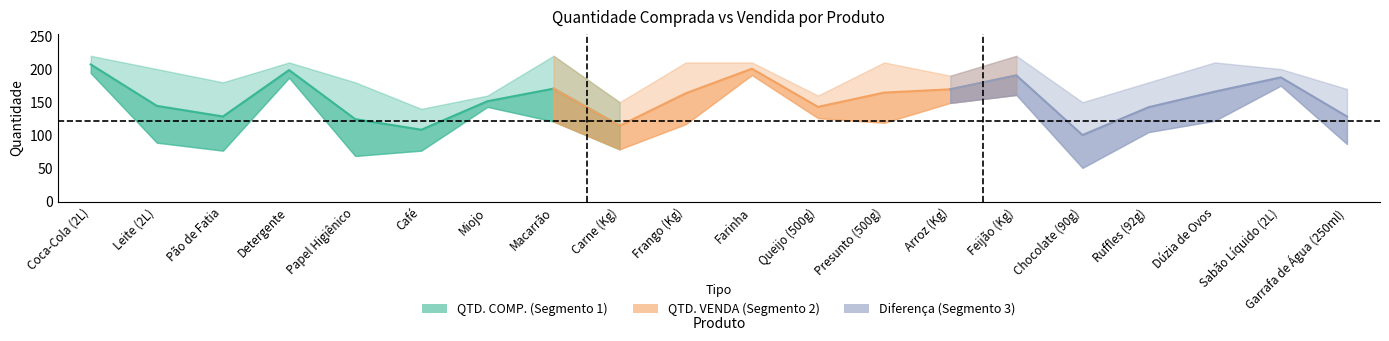

Reading left to right, transcribe all the data shown in this chart.

QTD. COMP.: Coca-Cola (2L)=220	Leite (2L)=200	Pão de Fatia=180	Detergente=210	Papel Higiênico=180	Café=140	Miojo=160	Macarrão=220	Carne (Kg)=150	Frango (Kg)=210	Farinha=210	Queijo (500g)=160	Presunto (500g)=210	Arroz (Kg)=190	Feijão (Kg)=220	Chocolate (90g)=150	Ruffles (92g)=180	Dúzia de Ovos=210	Sabão Líquido (2L)=200	Garrafa de Água (250ml)=170
QTD. VENDA: Coca-Cola (2L)=194	Leite (2L)=89	Pão de Fatia=77	Detergente=187	Papel Higiênico=69	Café=77	Miojo=143	Macarrão=121	Carne (Kg)=79	Frango (Kg)=117	Farinha=191	Queijo (500g)=126	Presunto (500g)=119	Arroz (Kg)=149	Feijão (Kg)=161	Chocolate (90g)=51	Ruffles (92g)=105	Dúzia de Ovos=122	Sabão Líquido (2L)=175	Garrafa de Água (250ml)=87